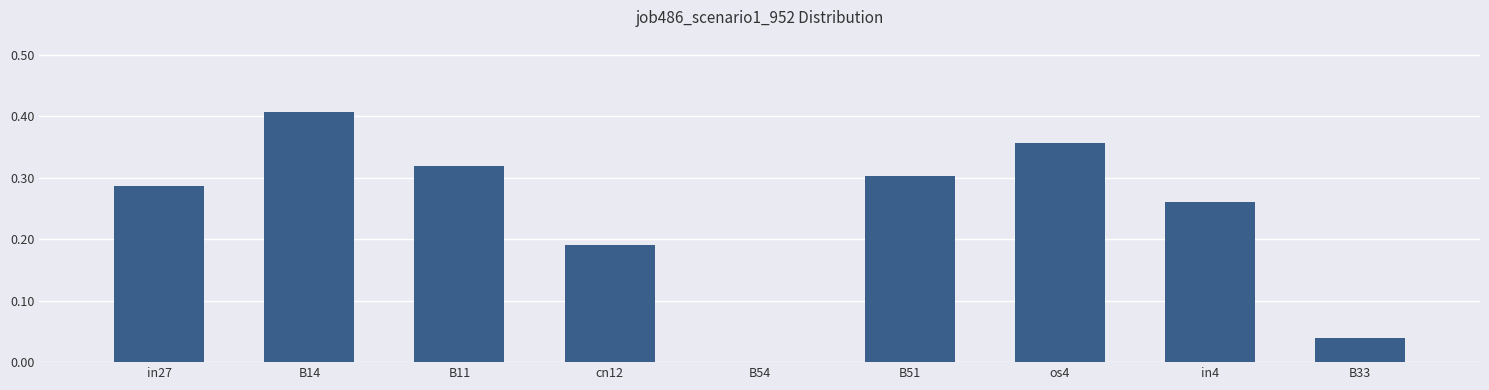

Between B51 and cn12, which is larger?

B51